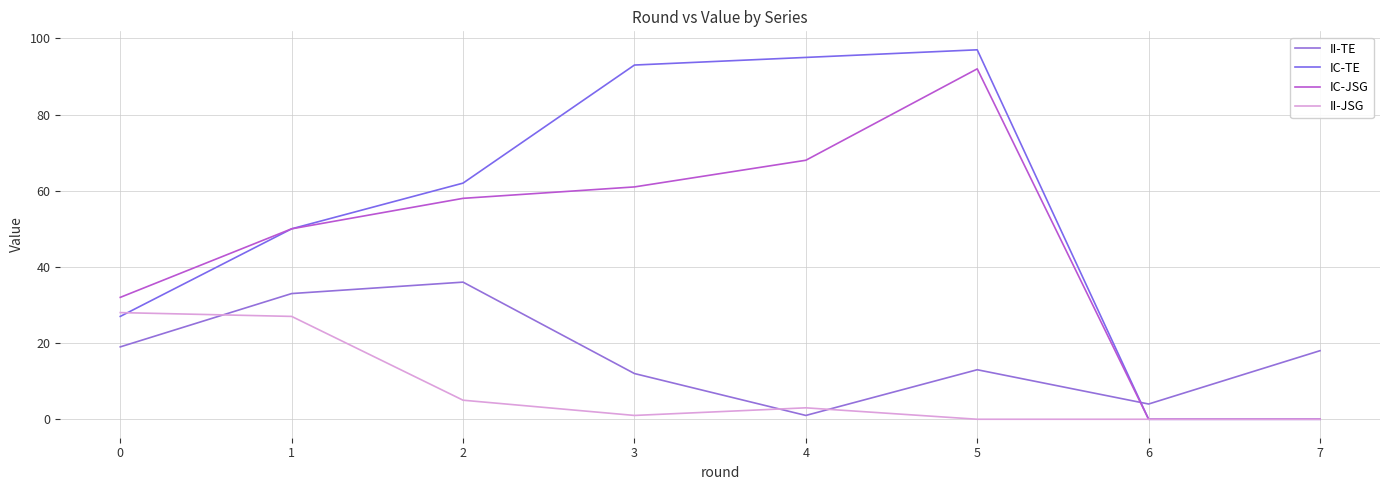

The II-JSG series shows 1 at 3. True or false?

True